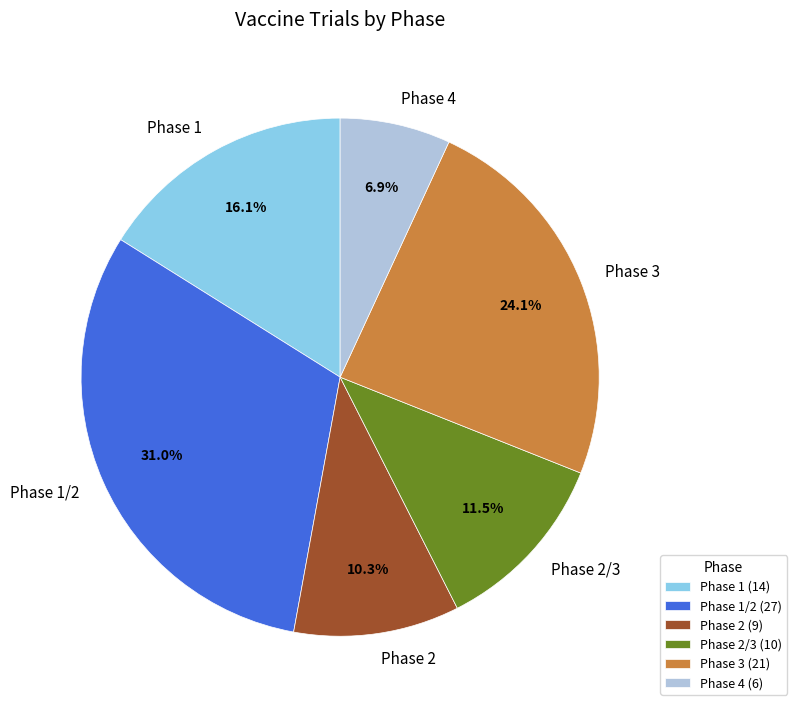

What is the total percentage of Phase 2 and Phase 1?

26.4%